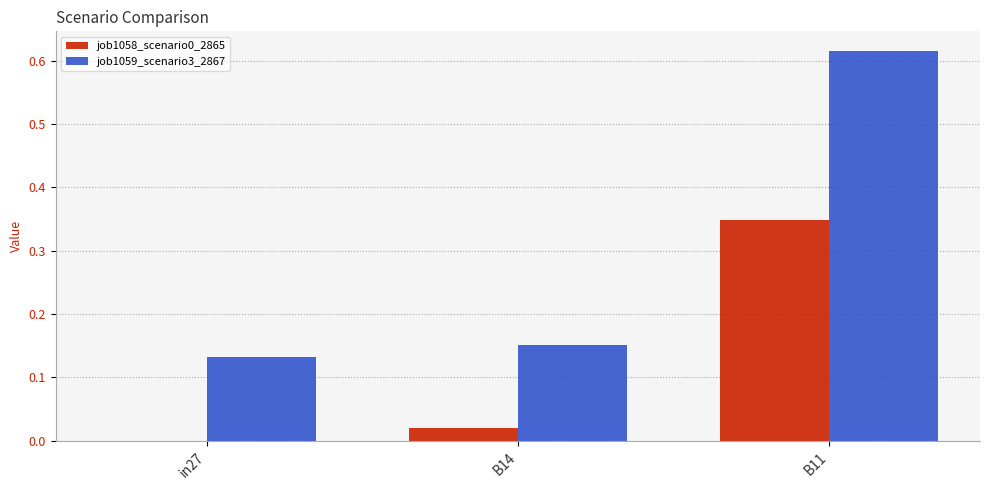

The job1058_scenario0_2865 series shows -0.1 at in27. True or false?

False